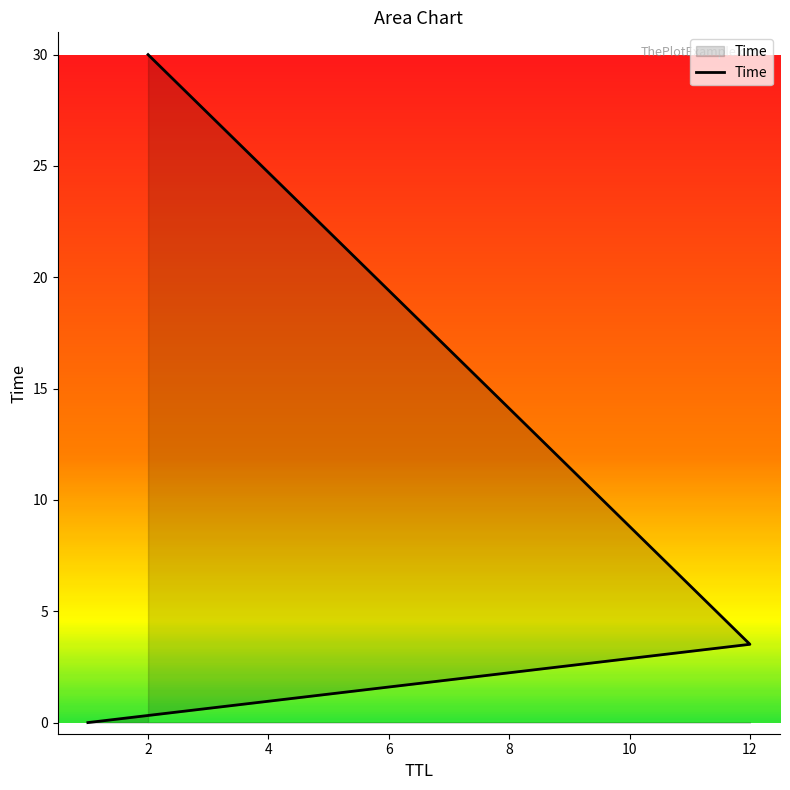

What is the greatest value displayed?

30.0